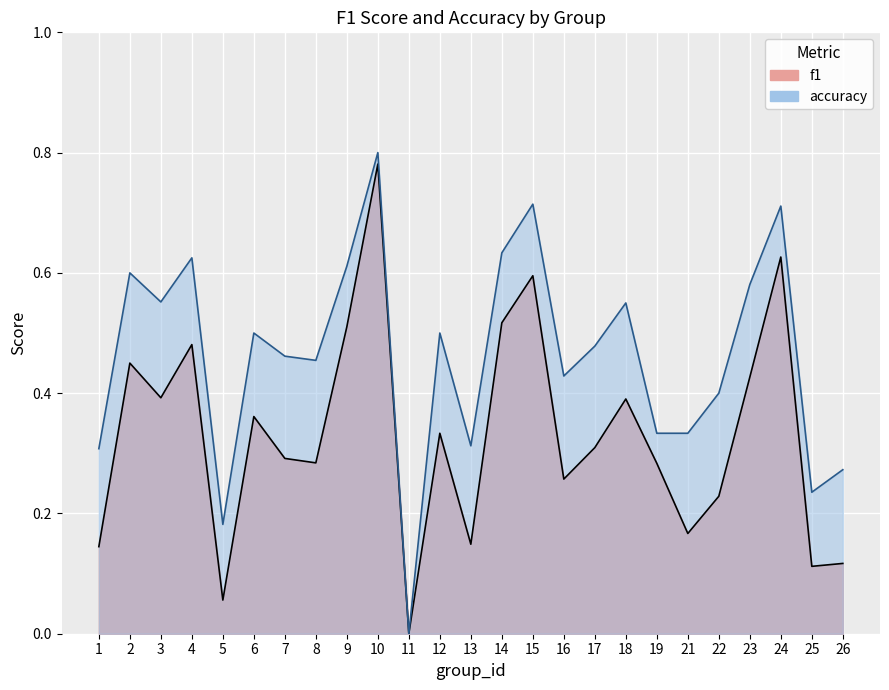

The value of f1 at 4 is 0.7. True or false?

False